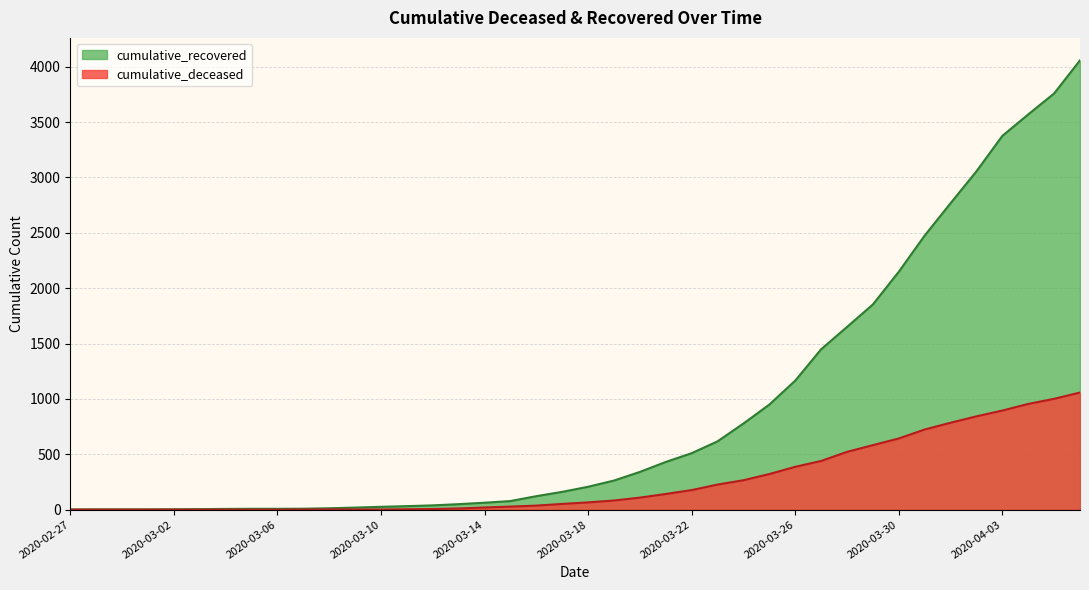

What is the label of the 34th point from the left?

2020-03-31